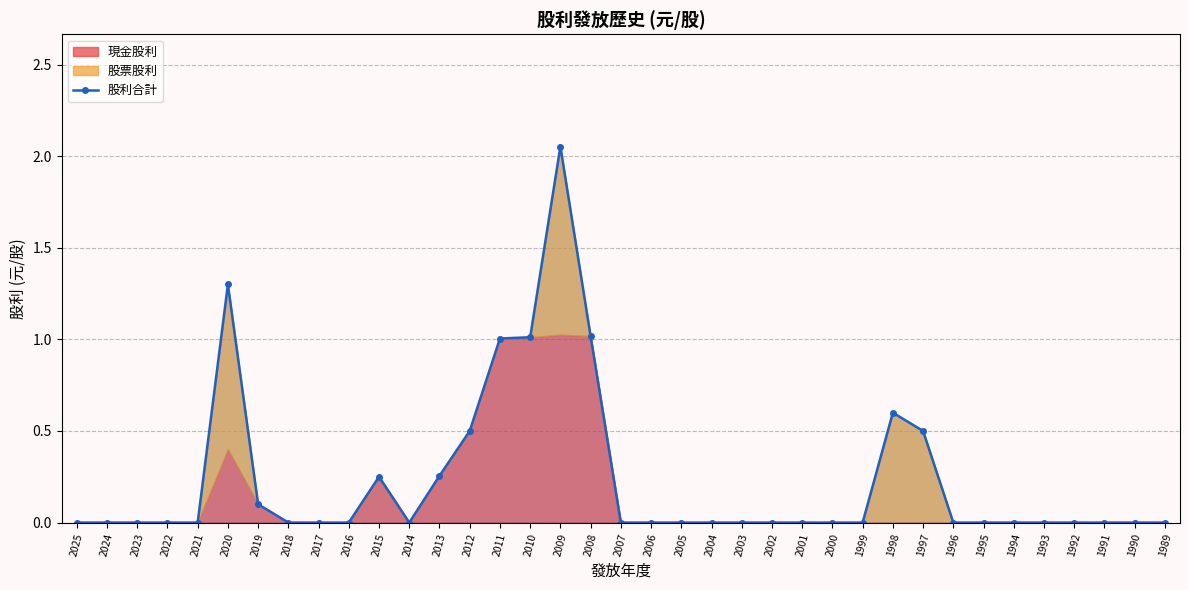

List the labels in order of value, largest first.

2009, 2020, 2008, 2010, 2011, 1998, 2012, 1997, 2013, 2015, 2019, 2025, 2024, 2023, 2022, 2021, 2018, 2017, 2016, 2014, 2007, 2006, 2005, 2004, 2003, 2002, 2001, 2000, 1999, 1996, 1995, 1994, 1993, 1992, 1991, 1990, 1989